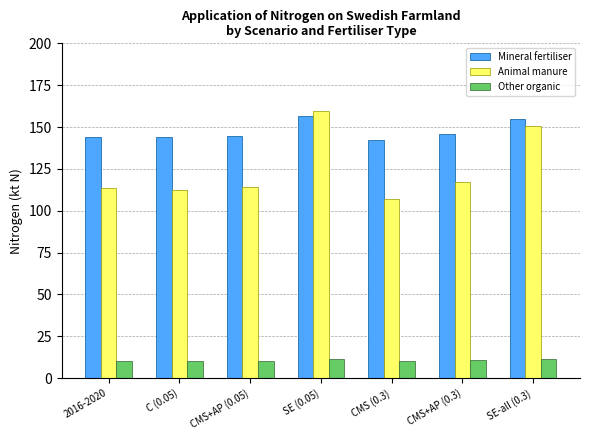

At which label is Animal manure closest to 133?

CMS+AP (0.3)